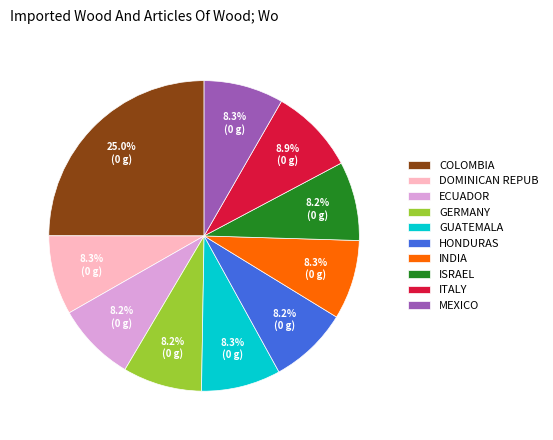

Does any single category account for the majority?

No